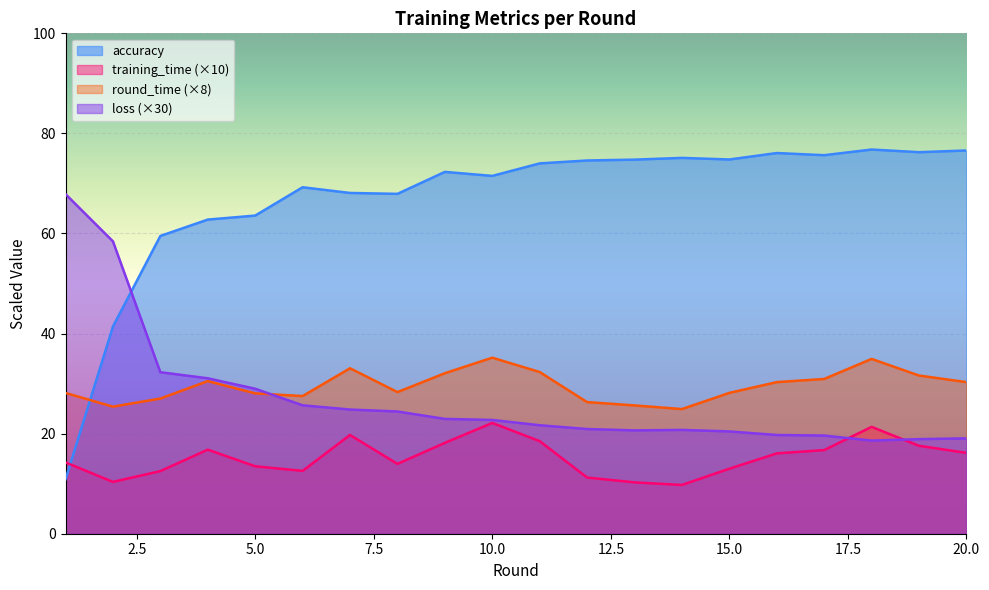

True or false: loss has a value of 6.5 at 12.

False